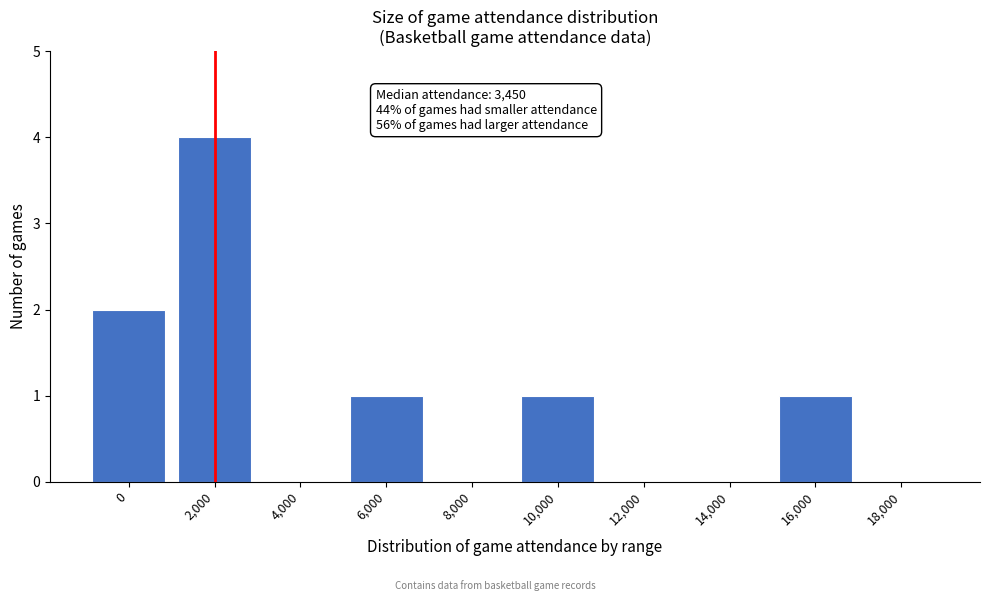

Reading left to right, list all the values displayed in this chart.

0=2	2,000=4	4,000=0	6,000=1	8,000=0	10,000=1	12,000=0	14,000=0	16,000=1	18,000=0